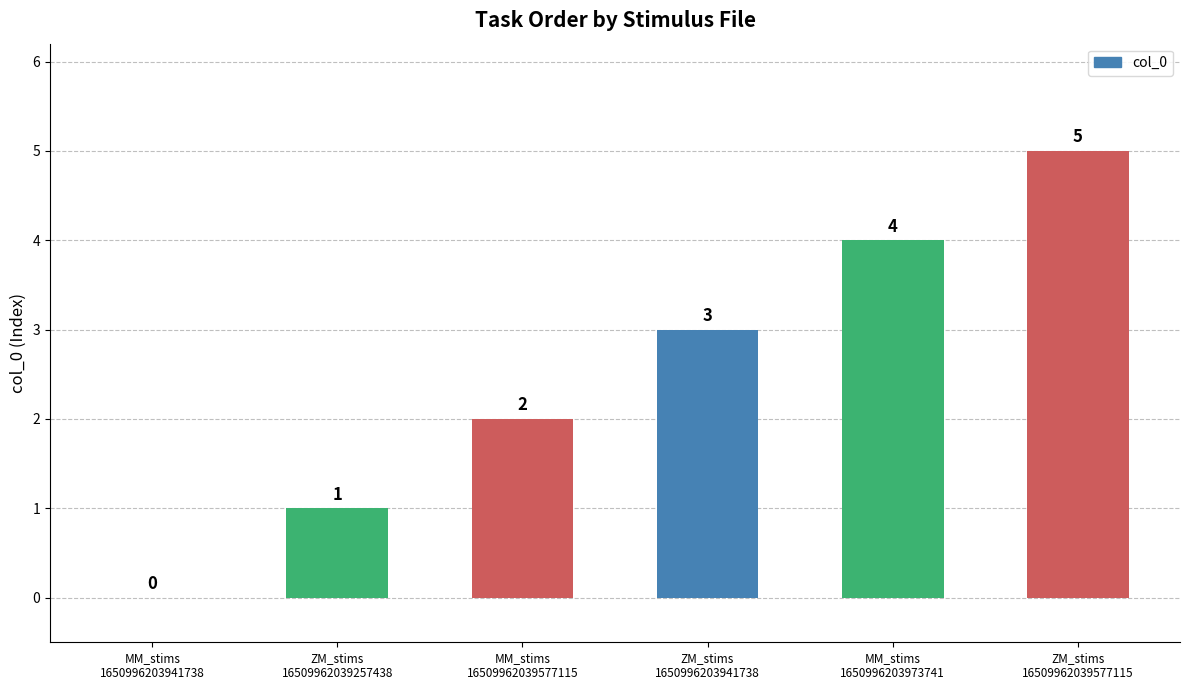

What is the sum of all values?

15